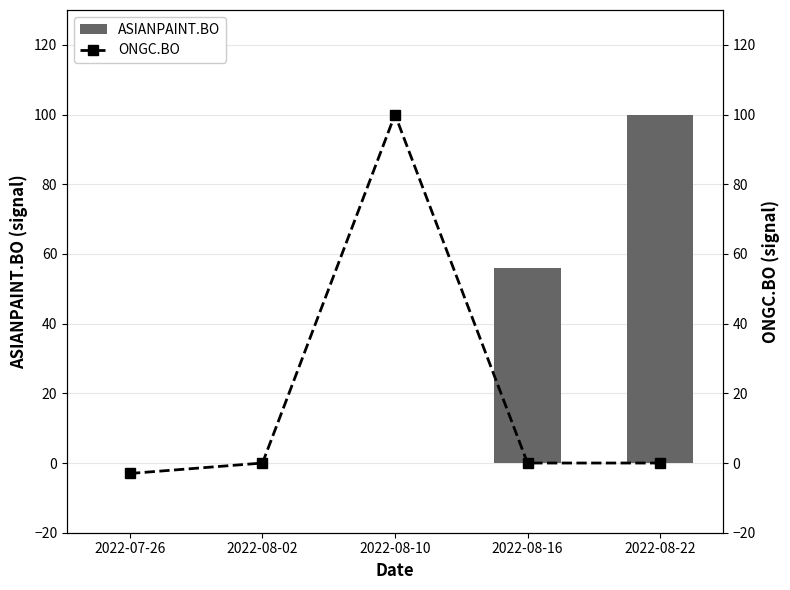

Which category has the lowest value across all series?

2022-07-26